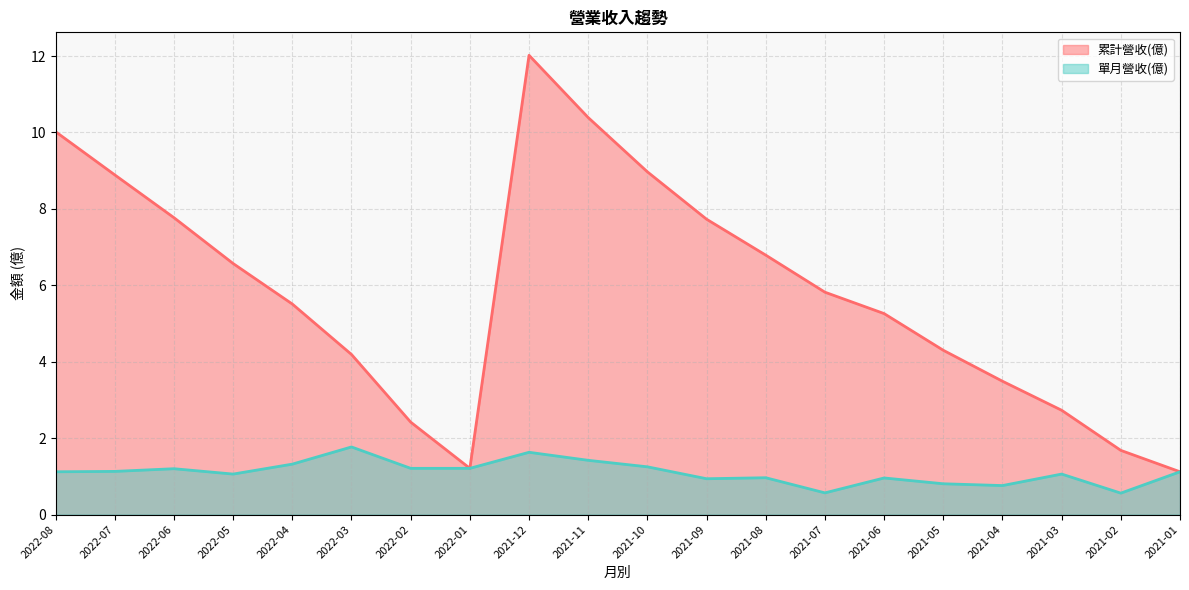

Reading left to right, extract all data points from this chart.

累計營收(億): 2022-08=10.0	2022-07=8.9	2022-06=7.8	2022-05=6.6	2022-04=5.5	2022-03=4.2	2022-02=2.4	2022-01=1.2	2021-12=12.0	2021-11=10.4	2021-10=9.0	2021-09=7.7	2021-08=6.8	2021-07=5.8	2021-06=5.3	2021-05=4.3	2021-04=3.5	2021-03=2.7	2021-02=1.7	2021-01=1.1
單月營收(億): 2022-08=1.1	2022-07=1.1	2022-06=1.2	2022-05=1.1	2022-04=1.3	2022-03=1.8	2022-02=1.2	2022-01=1.2	2021-12=1.6	2021-11=1.4	2021-10=1.2	2021-09=0.9	2021-08=1.0	2021-07=0.6	2021-06=1.0	2021-05=0.8	2021-04=0.8	2021-03=1.1	2021-02=0.6	2021-01=1.1